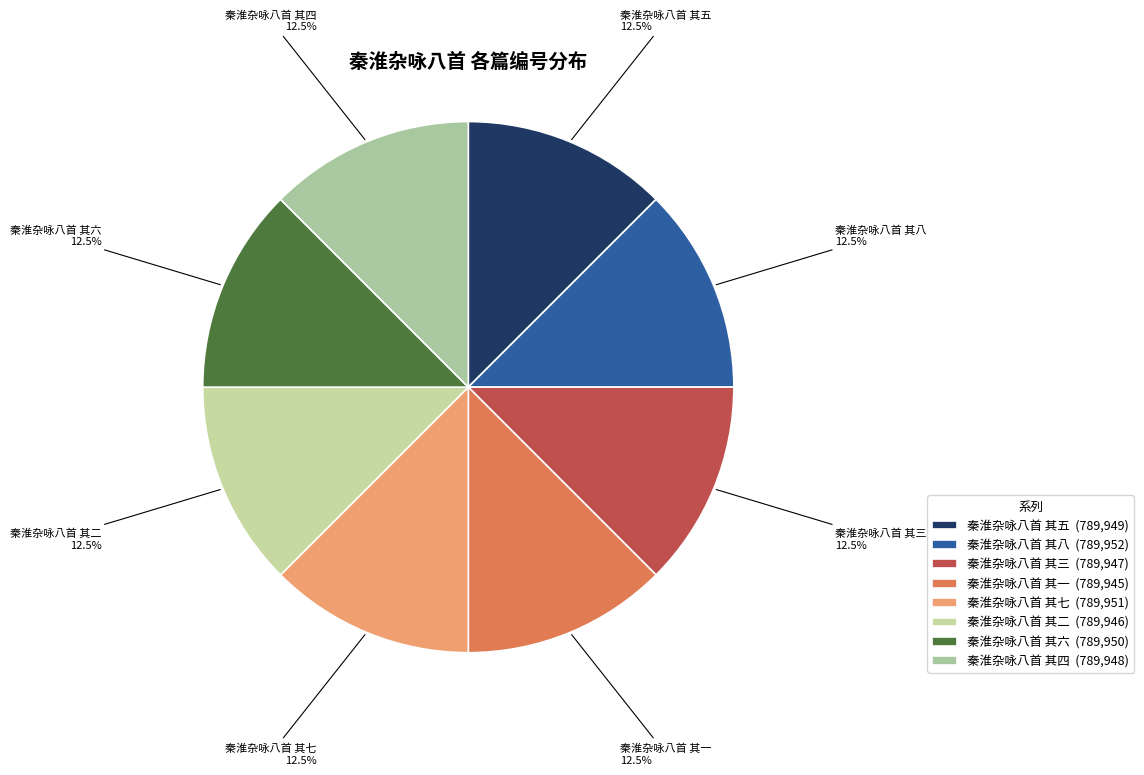

What is the ratio of the value at 秦淮杂咏八首 其五 to the value at 秦淮杂咏八首 其八?

1.0